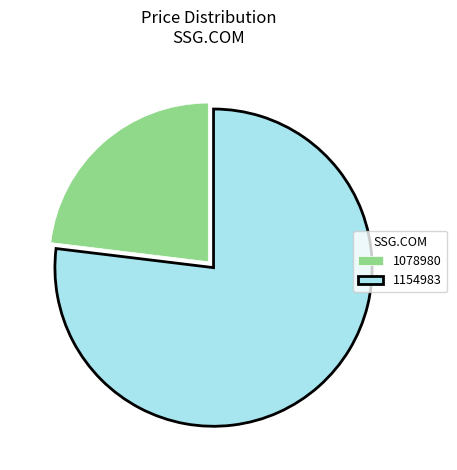

Count the number of slices in the pie.

2